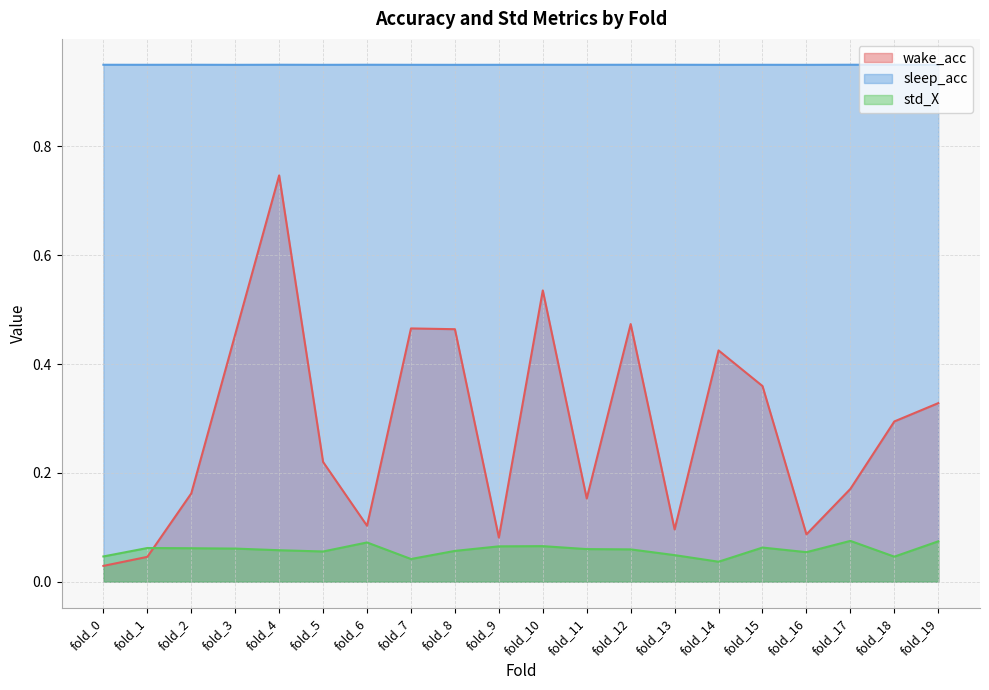

What is the value of the sleep_acc point at the 7th from the left?

1.0